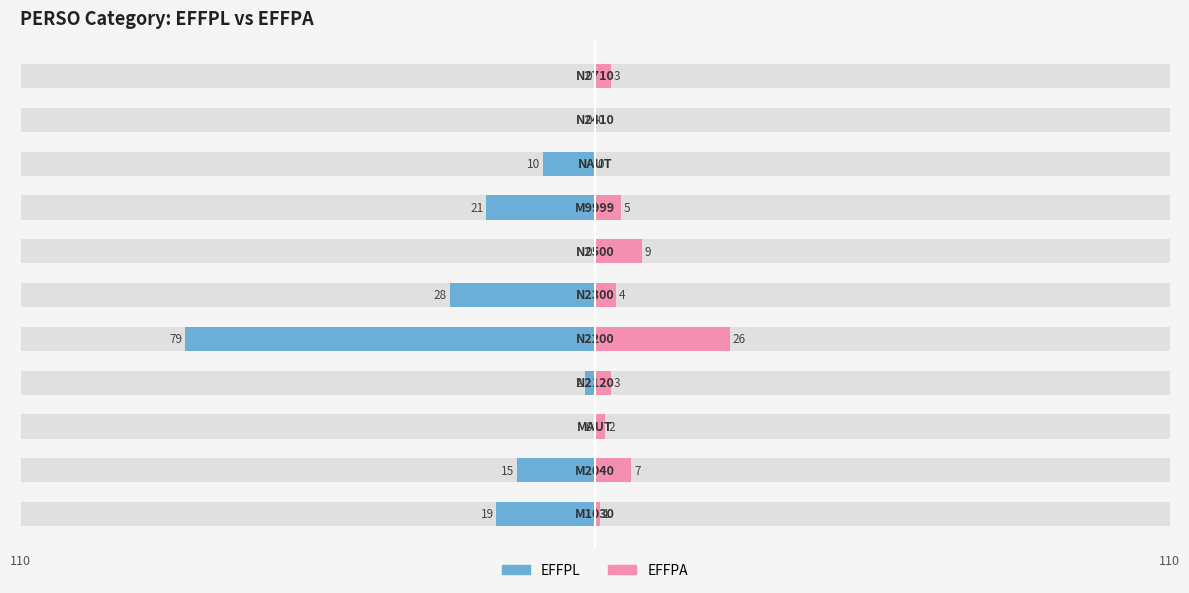

Is the value of EFFPA at 7 greater than the value of EFFPL at 110?

No